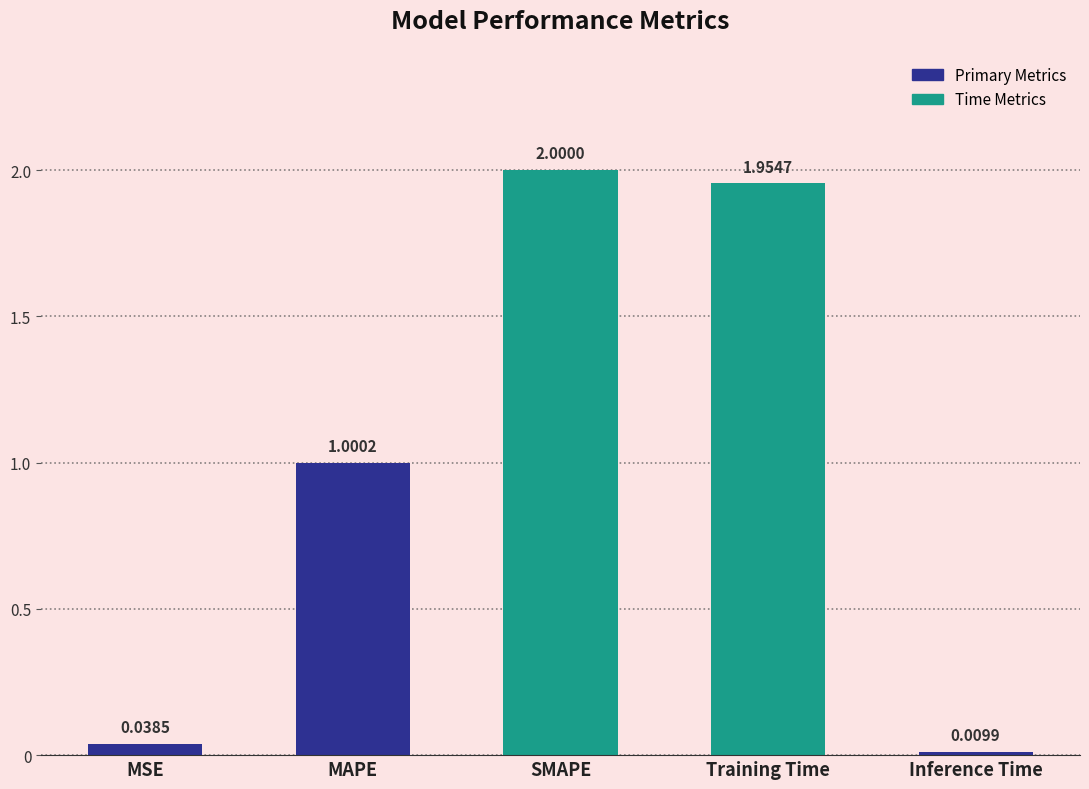

Where is the data nearest to the value 1?

MAPE